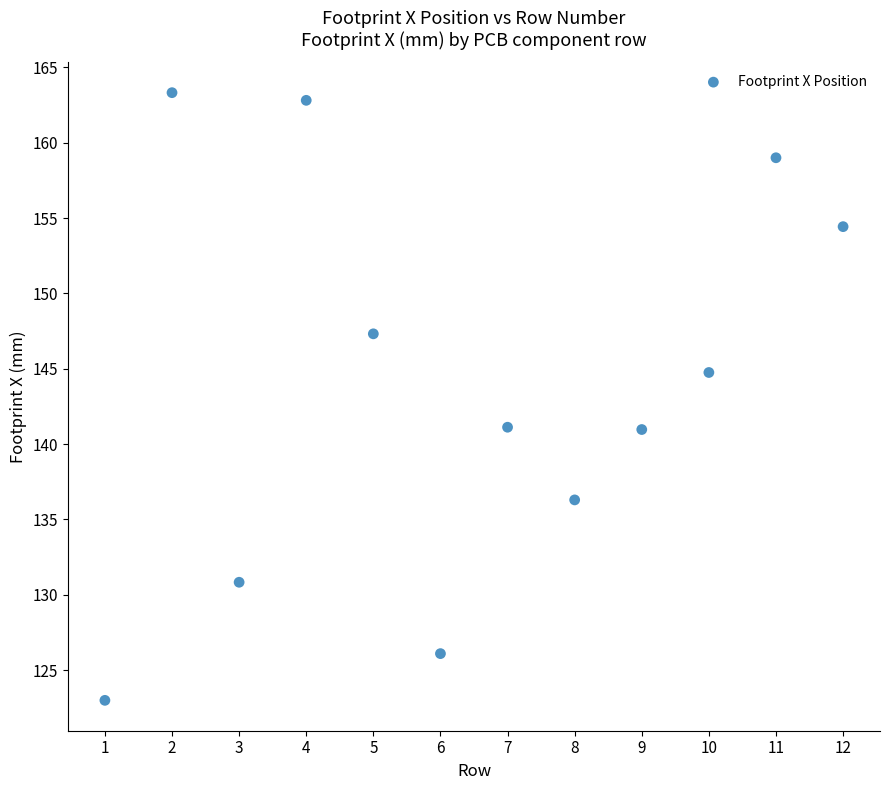

What is the average Y value?

144.2